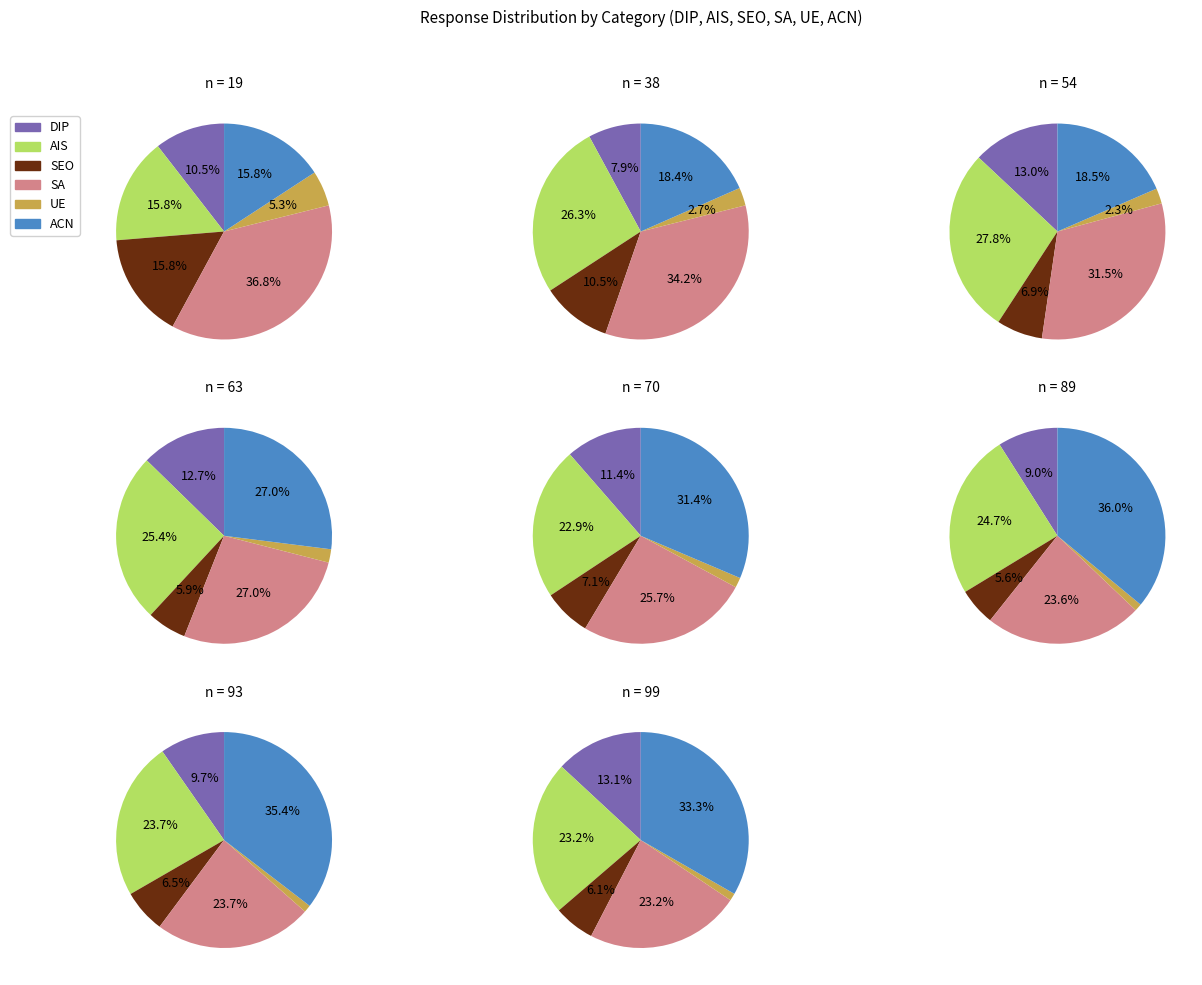

What is the spread (max minus min) of values at 93?

32.0